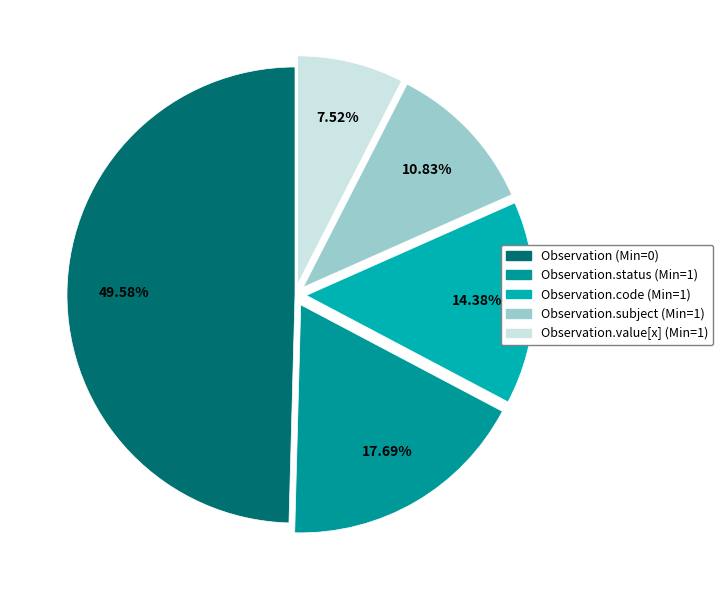

How many segments does this pie chart have?

5